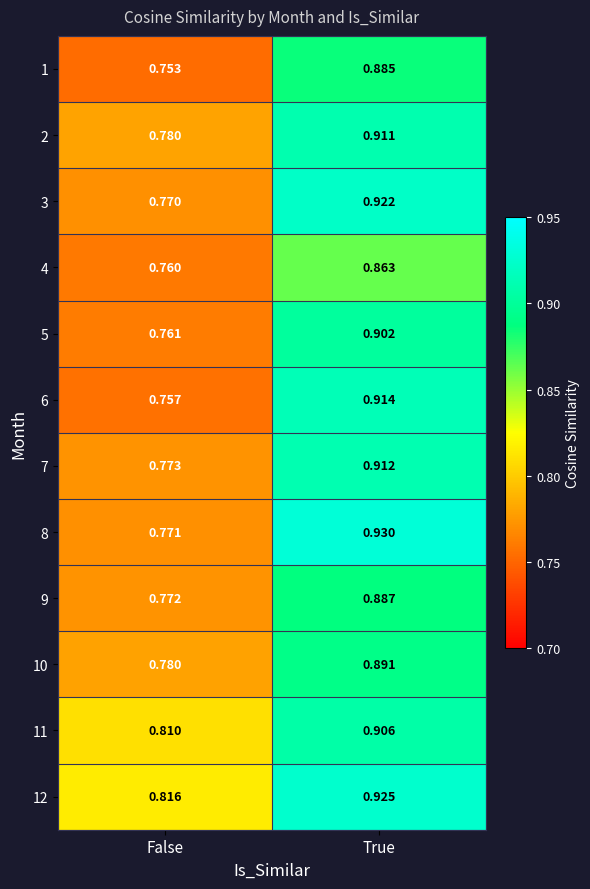

Is the value of 12 at True greater than the value of 3 at True?

Yes